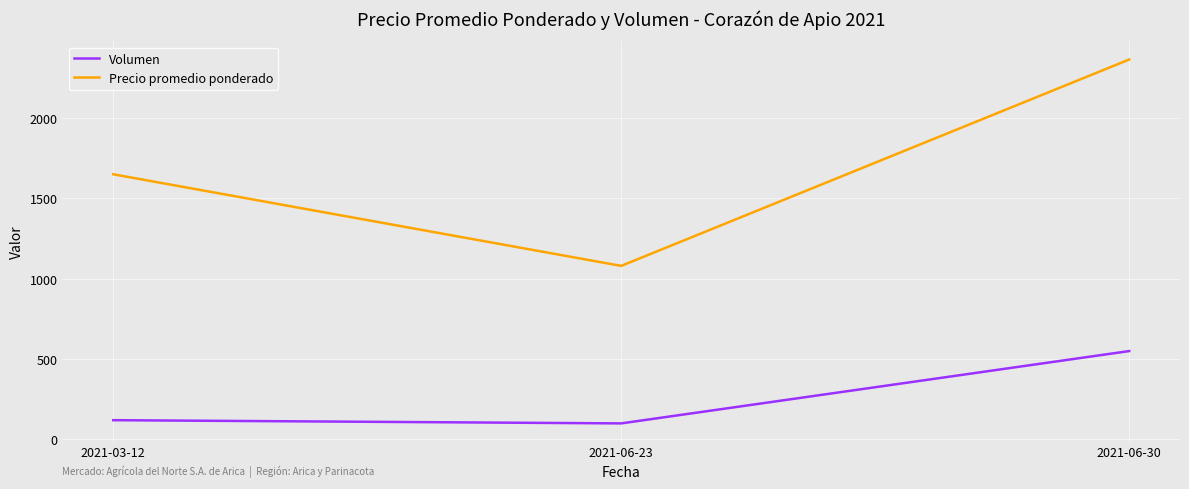

Which series changed the most between 2021-03-12 and 2021-06-30?

Precio promedio ponderado